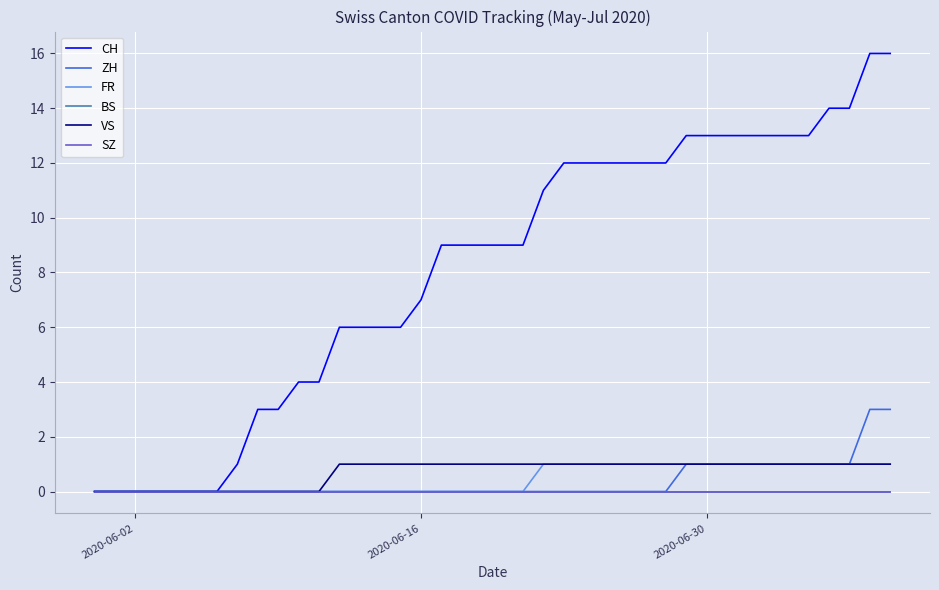

True or false: VS and SZ cross at least once.

False